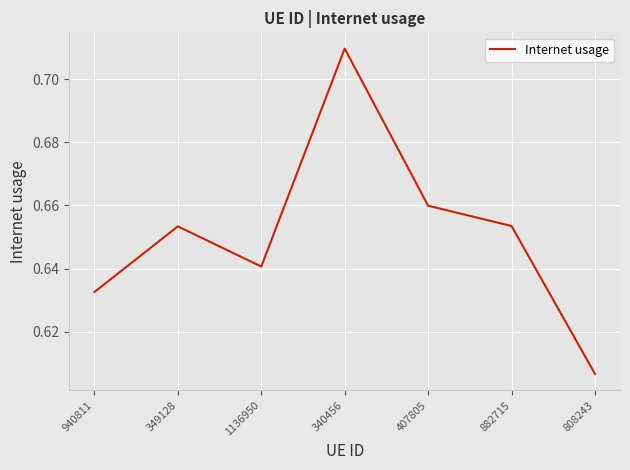

What is the difference between the maximum and second lowest values?

0.1